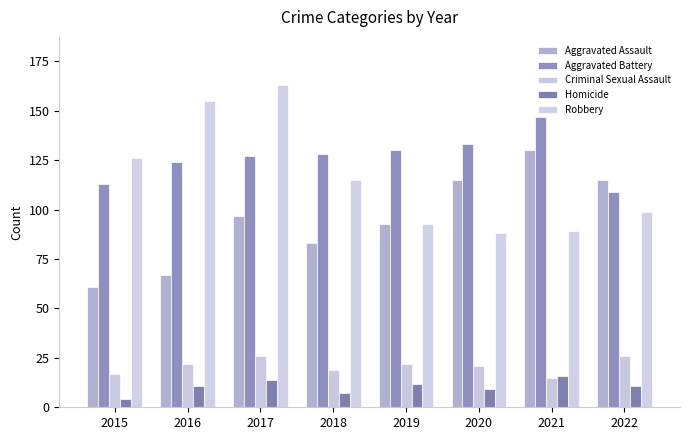

How many values in the Criminal Sexual Assault series are below 22?

4